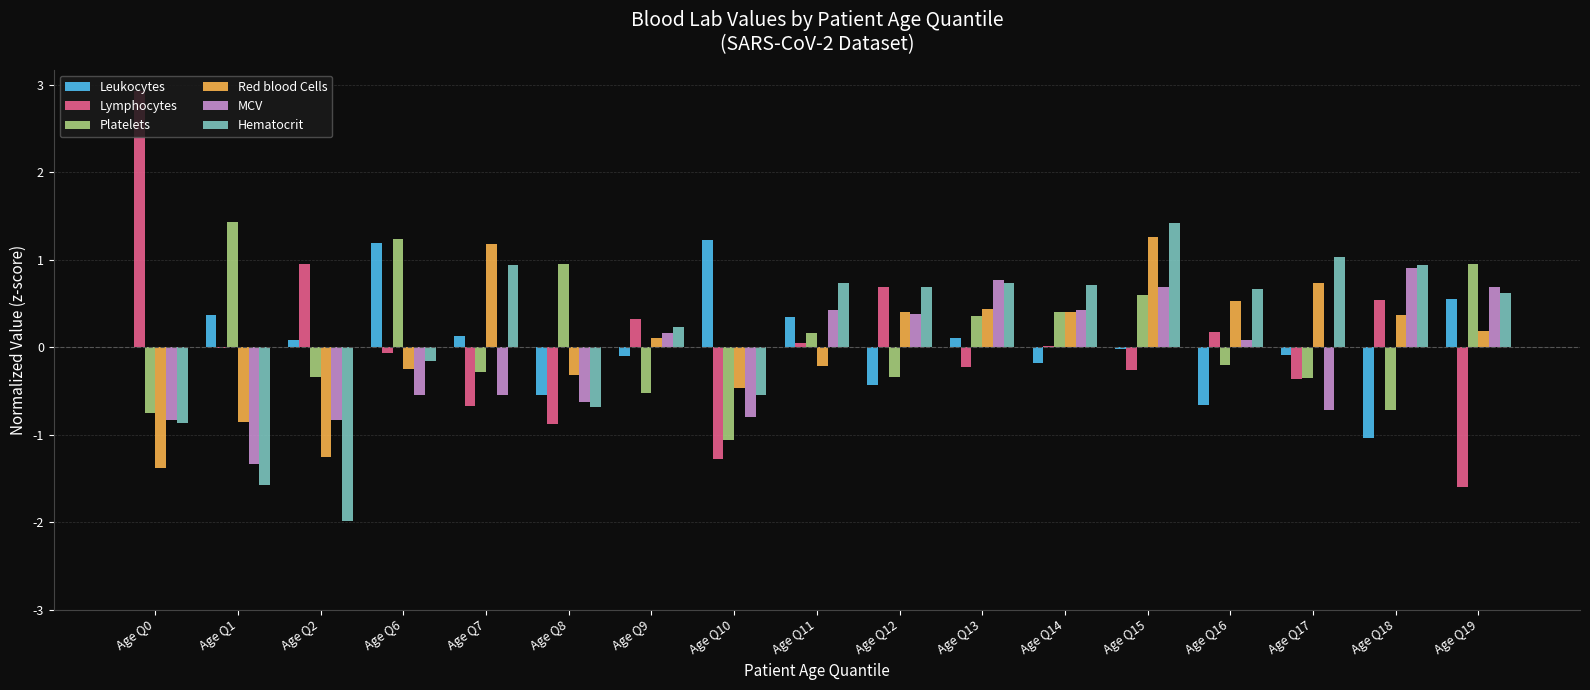

Is it true that Hematocrit equals 1.4 at Age Q15?

True